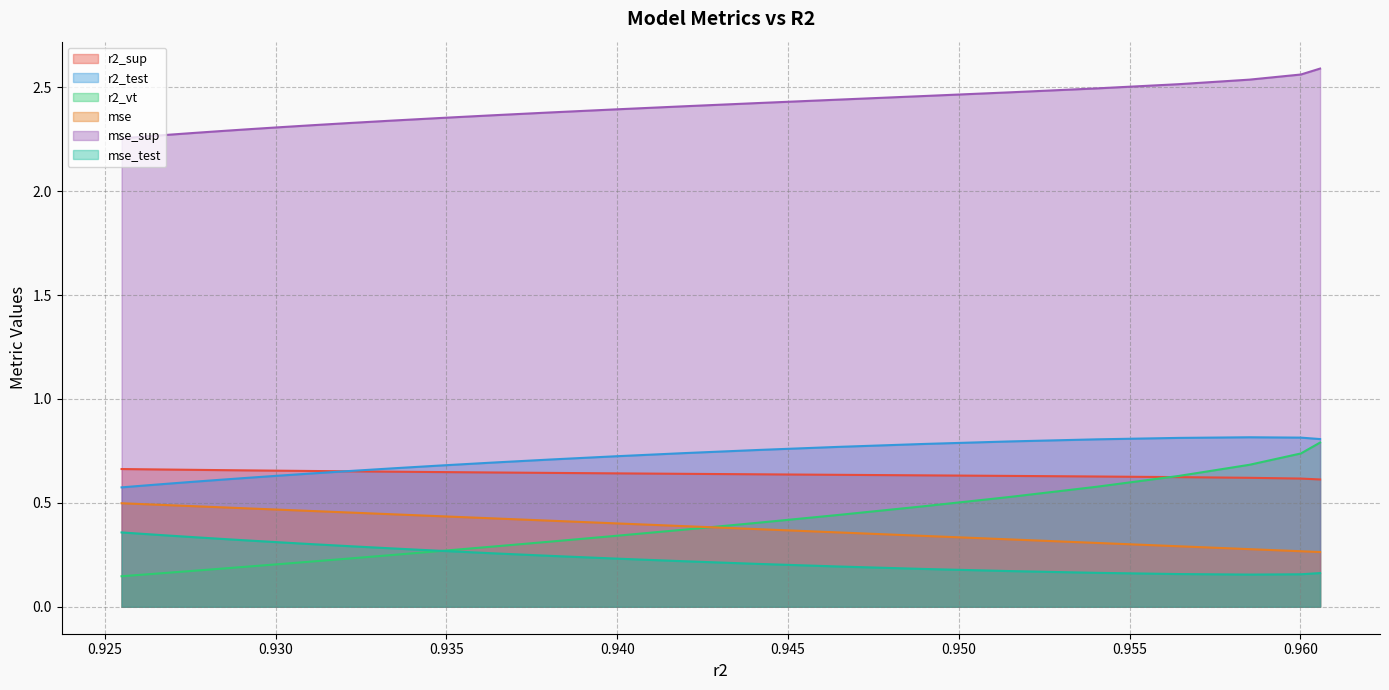

Which series has the largest range (max minus min)?

r2_vt